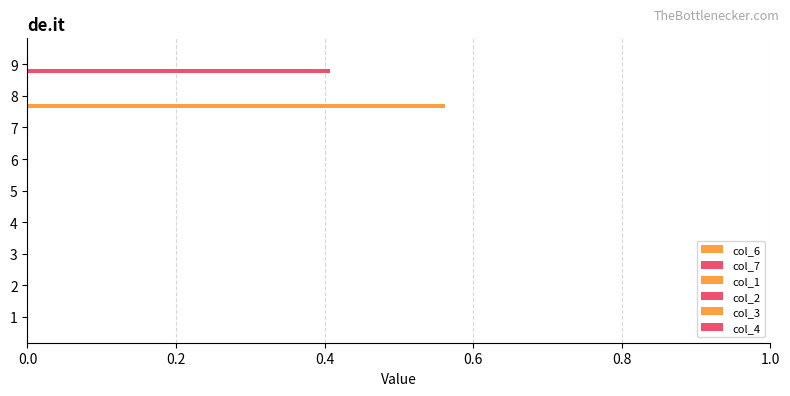

How many data points does each series have?

9